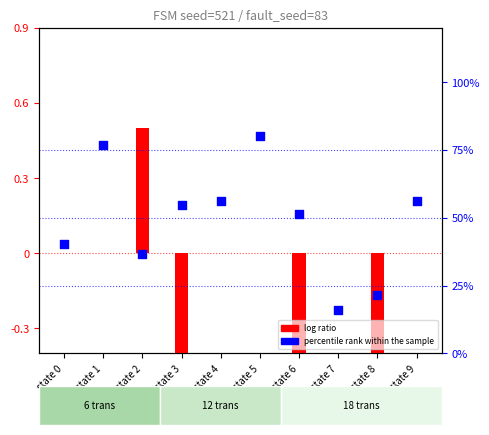

At how many categories does at least one series exceed 0?

10